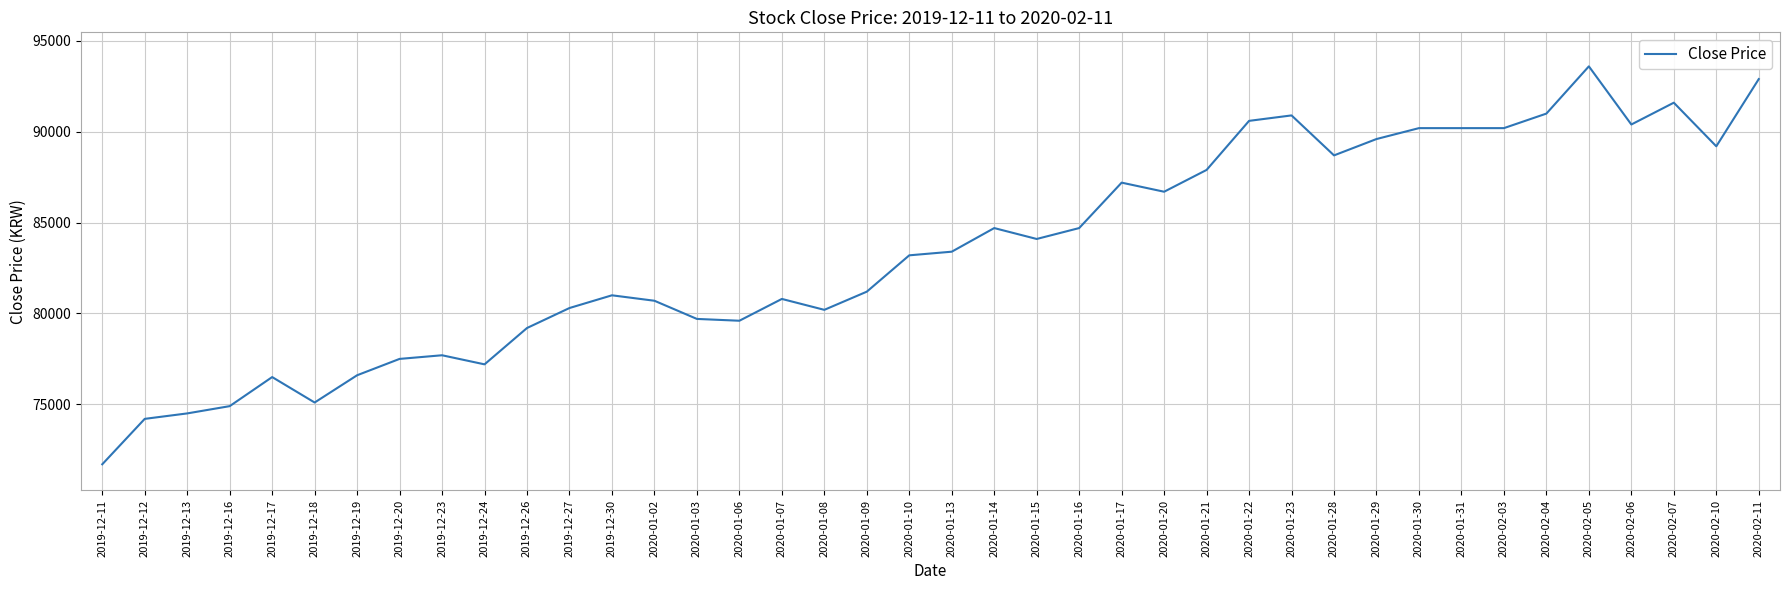

What is the greatest value displayed?

93600